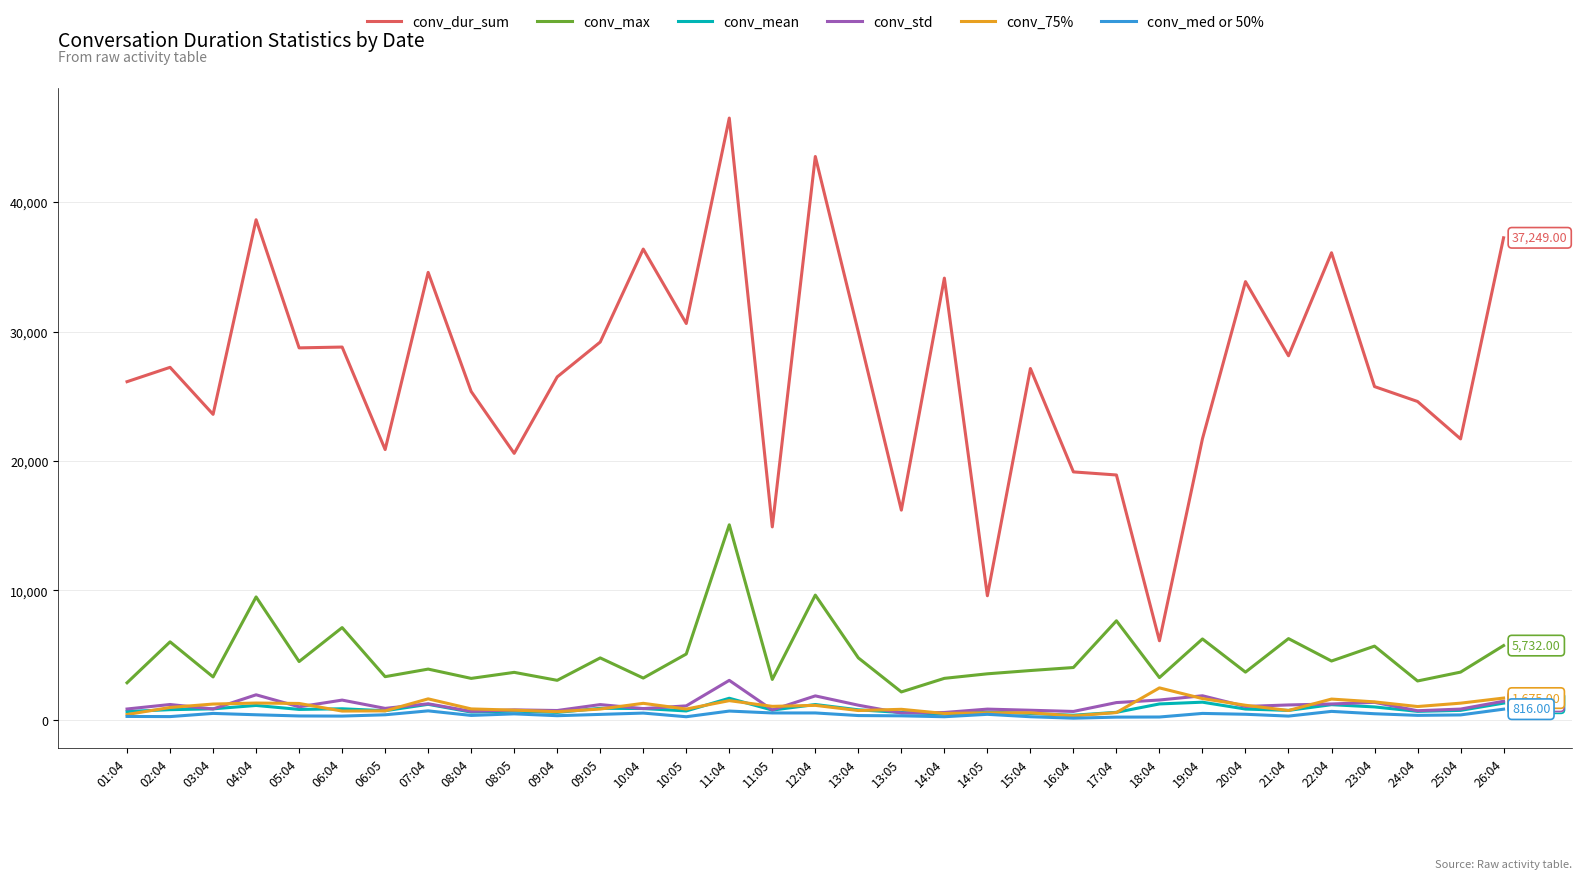

True or false: conv_dur_sum and conv_mean intersect in this chart.

False